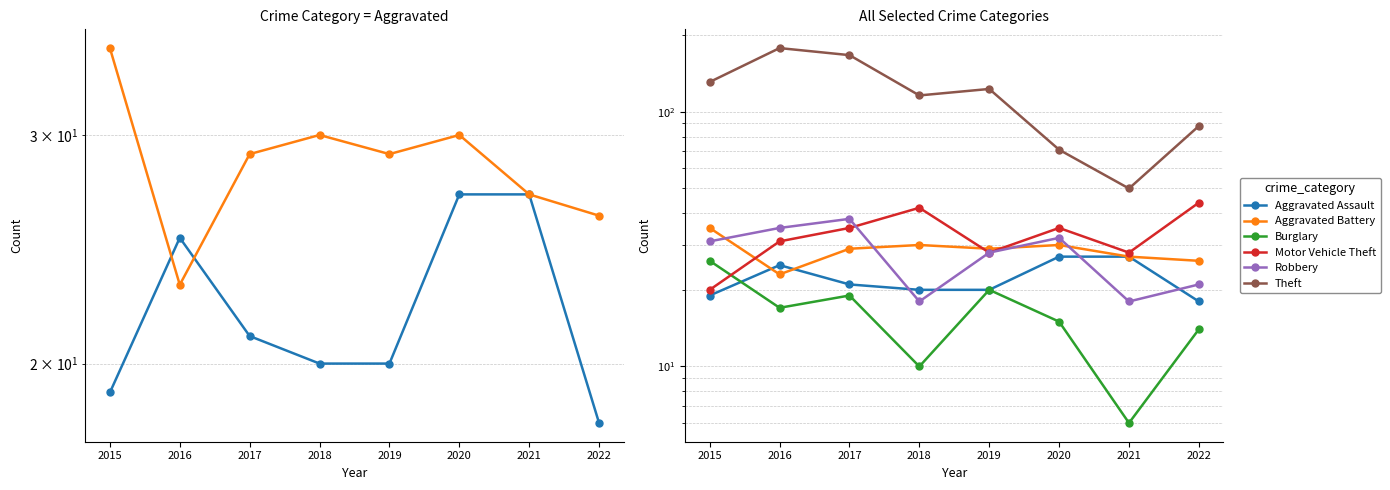

Is this an area chart (filled region under the line)?

No